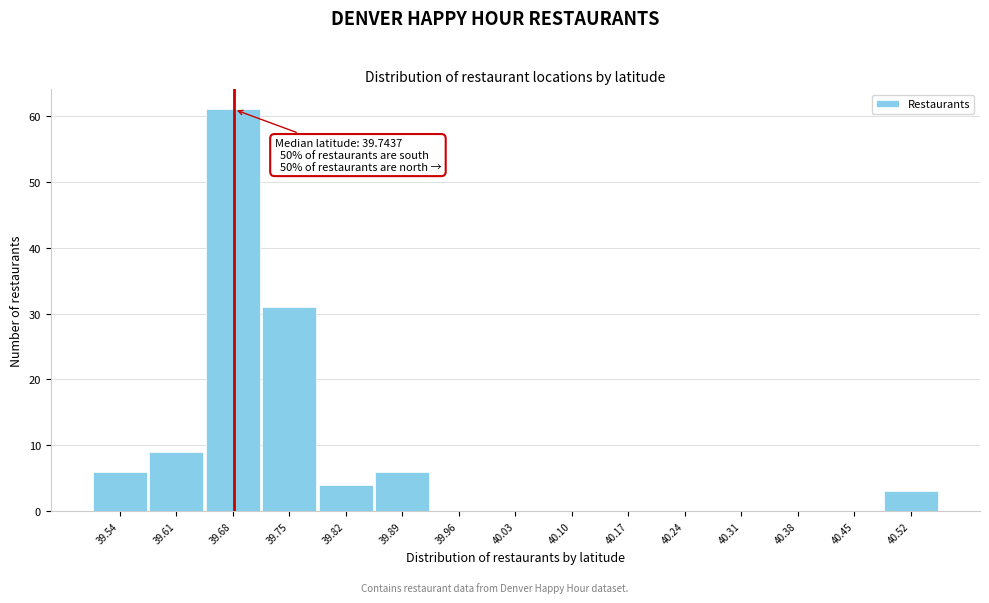

Reading left to right, extract all data points from this chart.

39.54=6	39.61=9	39.68=61	39.75=31	39.82=4	39.89=6	39.96=0	40.03=0	40.10=0	40.17=0	40.24=0	40.31=0	40.38=0	40.45=0	40.52=3